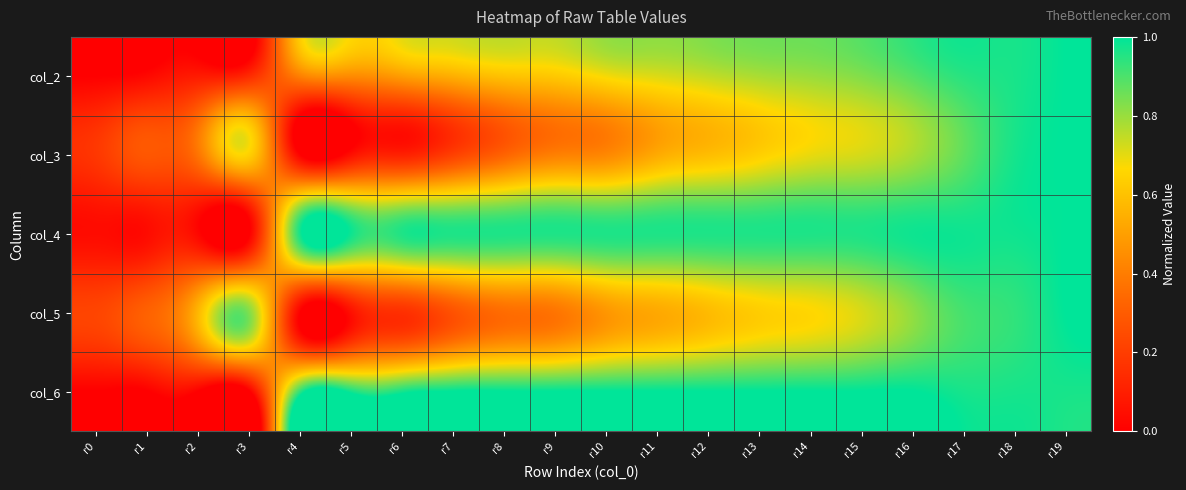

At which category is the sum across all series the highest?

r19